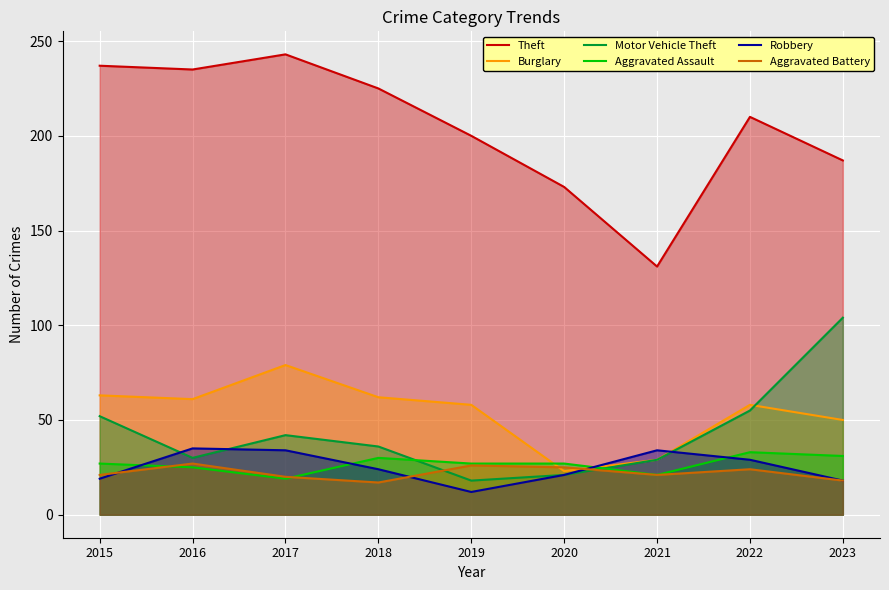

After their last crossing, which series has the higher values: Aggravated Battery or Aggravated Assault?

Aggravated Assault